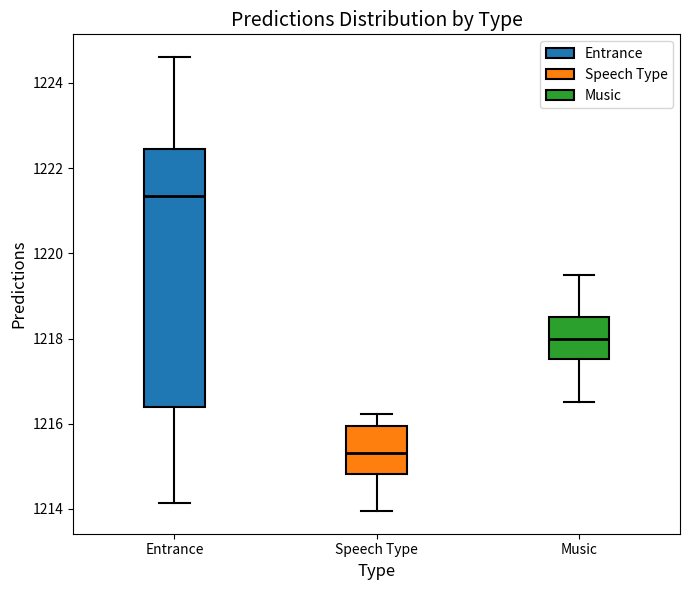

Reading left to right, transcribe this box plot: for each box, give where its median line is, the range the box spans, and where its two whiskers end, as read against the y-axis. The values are not printed on the chart, so give them approximately, as read against the axis.

Entrance: median 1221.4, box 1216.4 to 1222.4, whiskers 1214.2 to 1224.6
Speech Type: median 1215.4, box 1214.8 to 1216.0, whiskers 1214.0 to 1216.2
Music: median 1218.0, box 1217.6 to 1218.6, whiskers 1216.6 to 1219.6